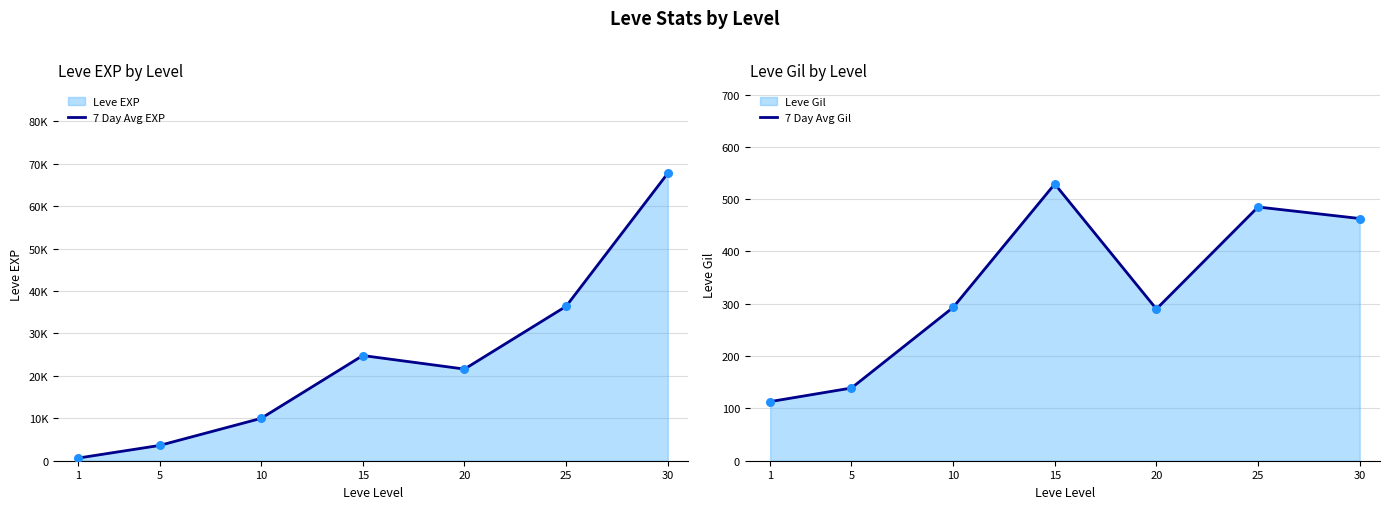

Which series has the largest total across all categories?

7 Day Avg EXP